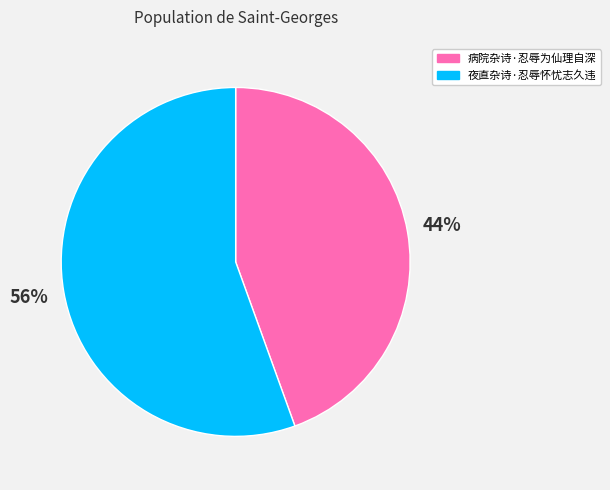

The 夜直杂诗·忍辱怀忧志久违 slice represents 56% of the pie. True or false?

True